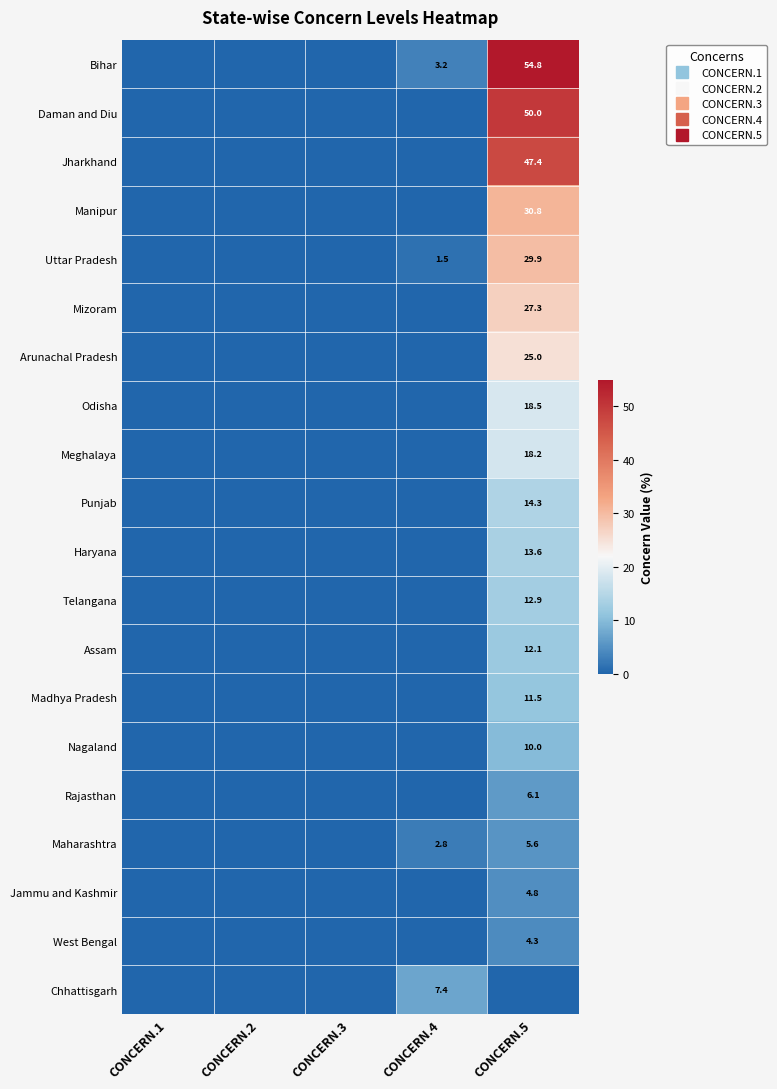

At which label is Madhya Pradesh closest to 5?

CONCERN.1